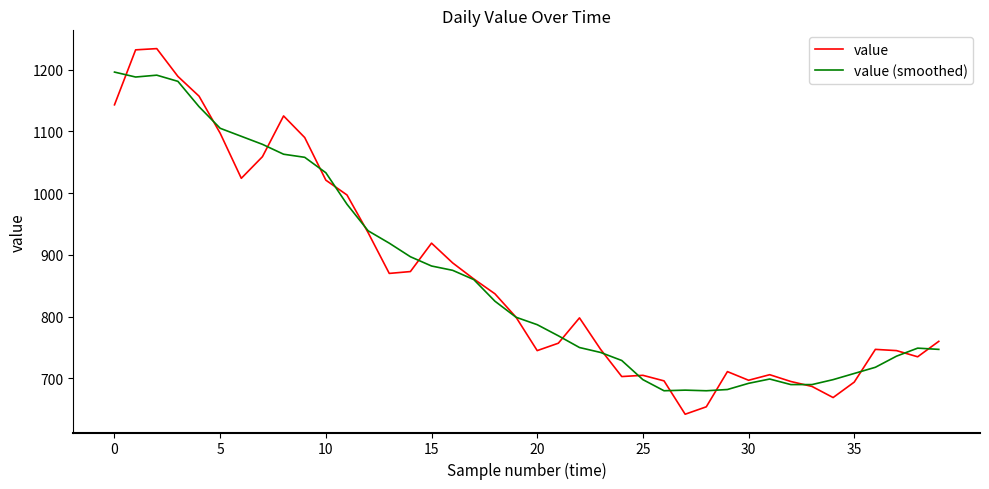

True or false: value has more than 0 points higher than both neighbors.

True